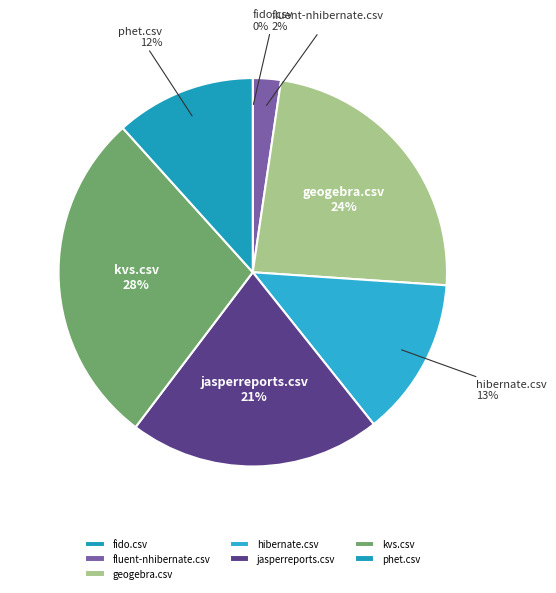

To the nearest percent, what is the difference between the kvs.csv and hibernate.csv slice percentages?

15%